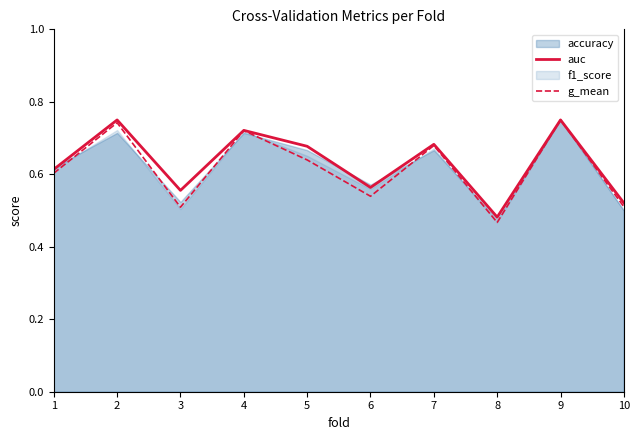

True or false: g_mean has a value of 1.1 at 7.

False